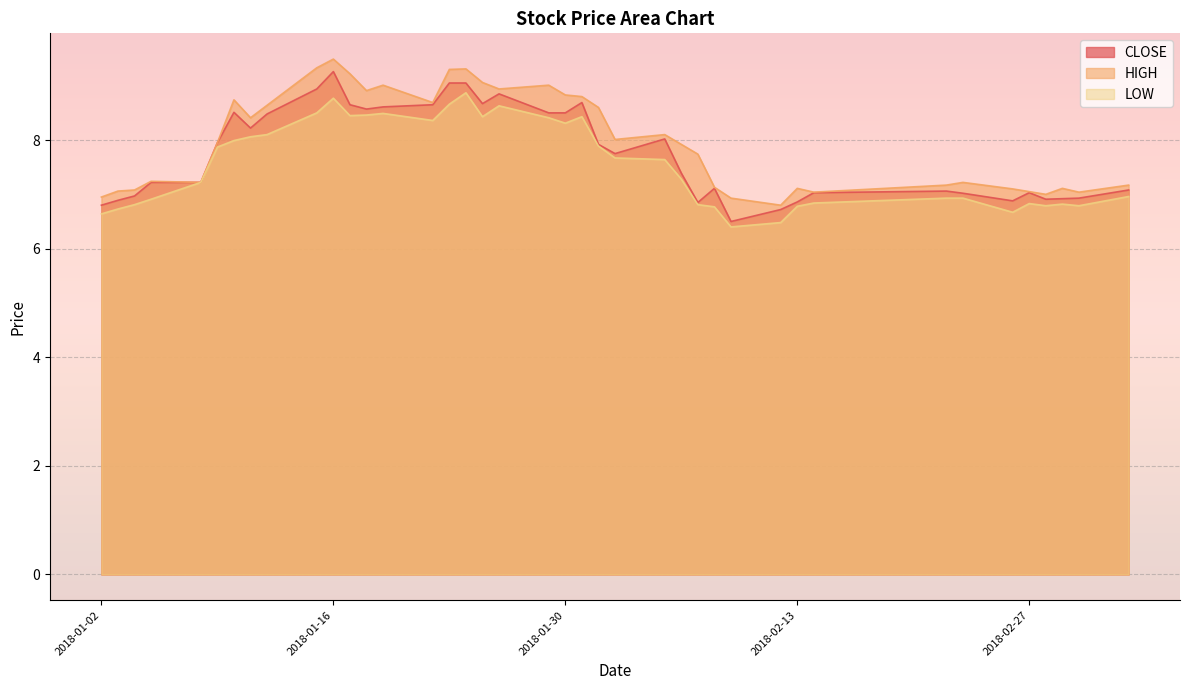

At which category does HIGH reach its first local peak?

2018-01-05